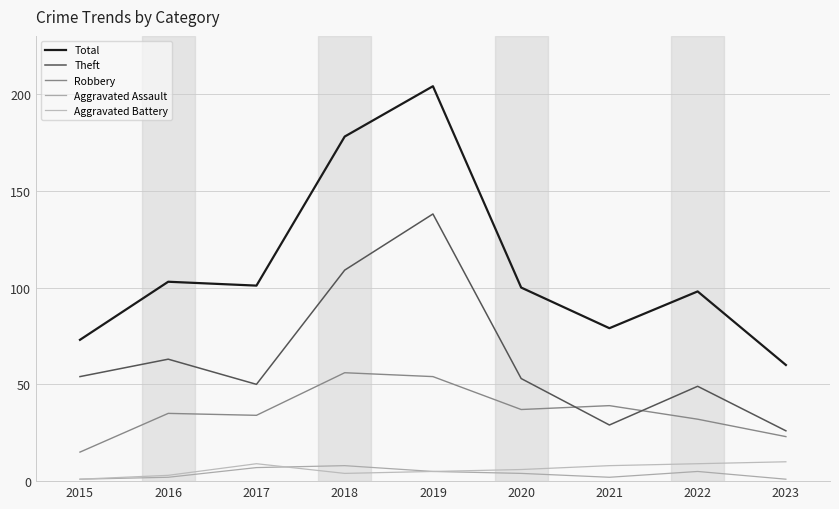

Which series has the largest range (max minus min)?

Total